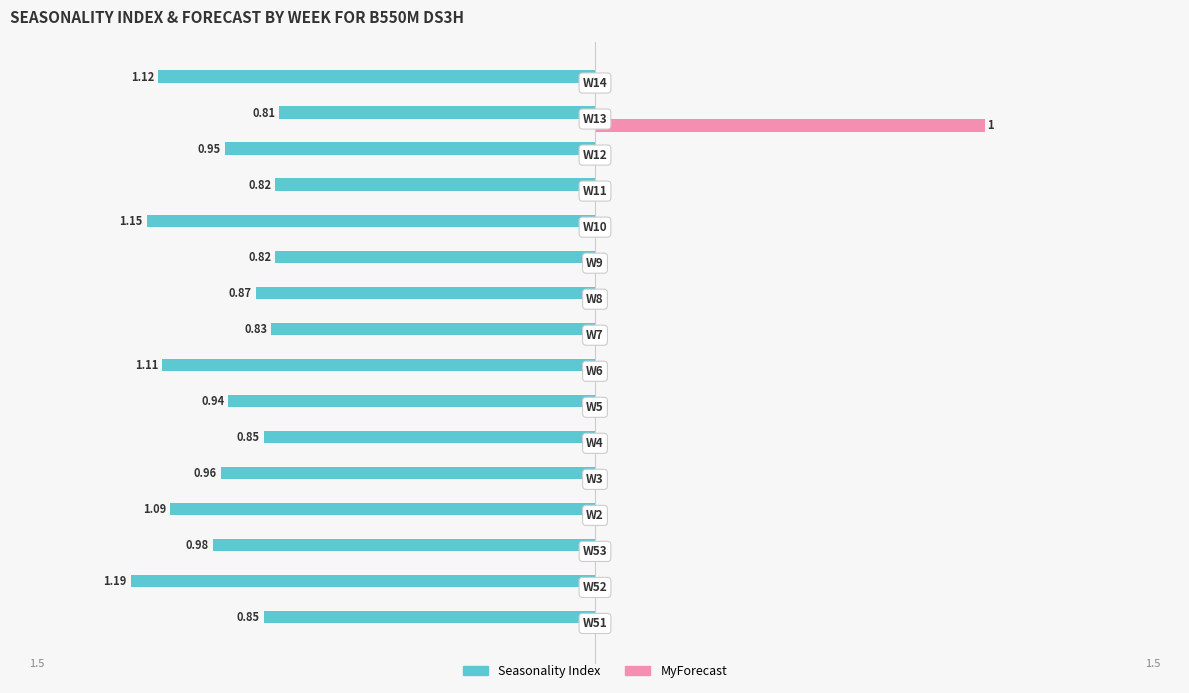

What is the value of the Seasonality Index bar at the 12th from the left?

-1.1